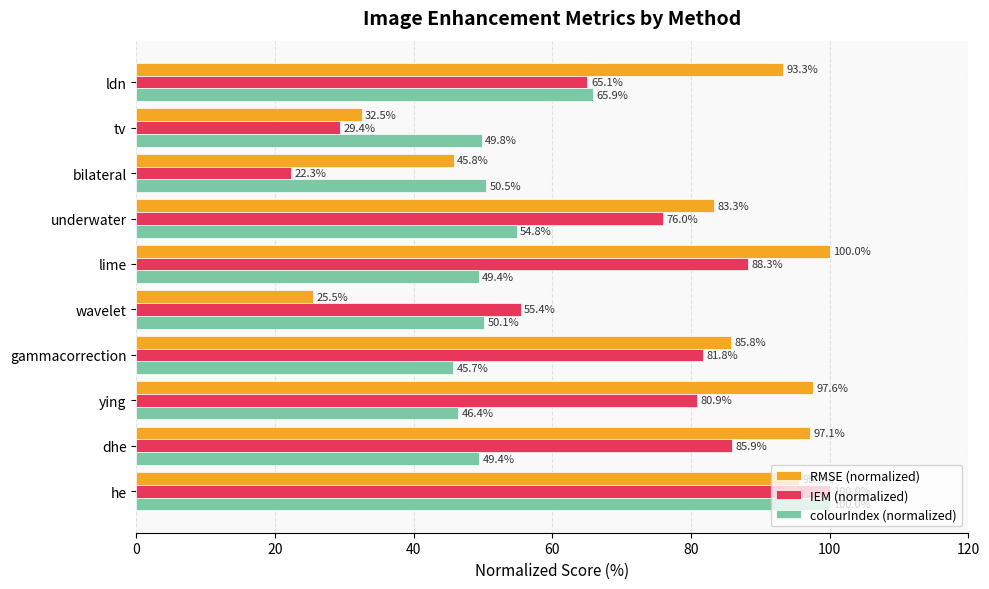

What is the average value of the colourIndex (normalized) series?

56.2